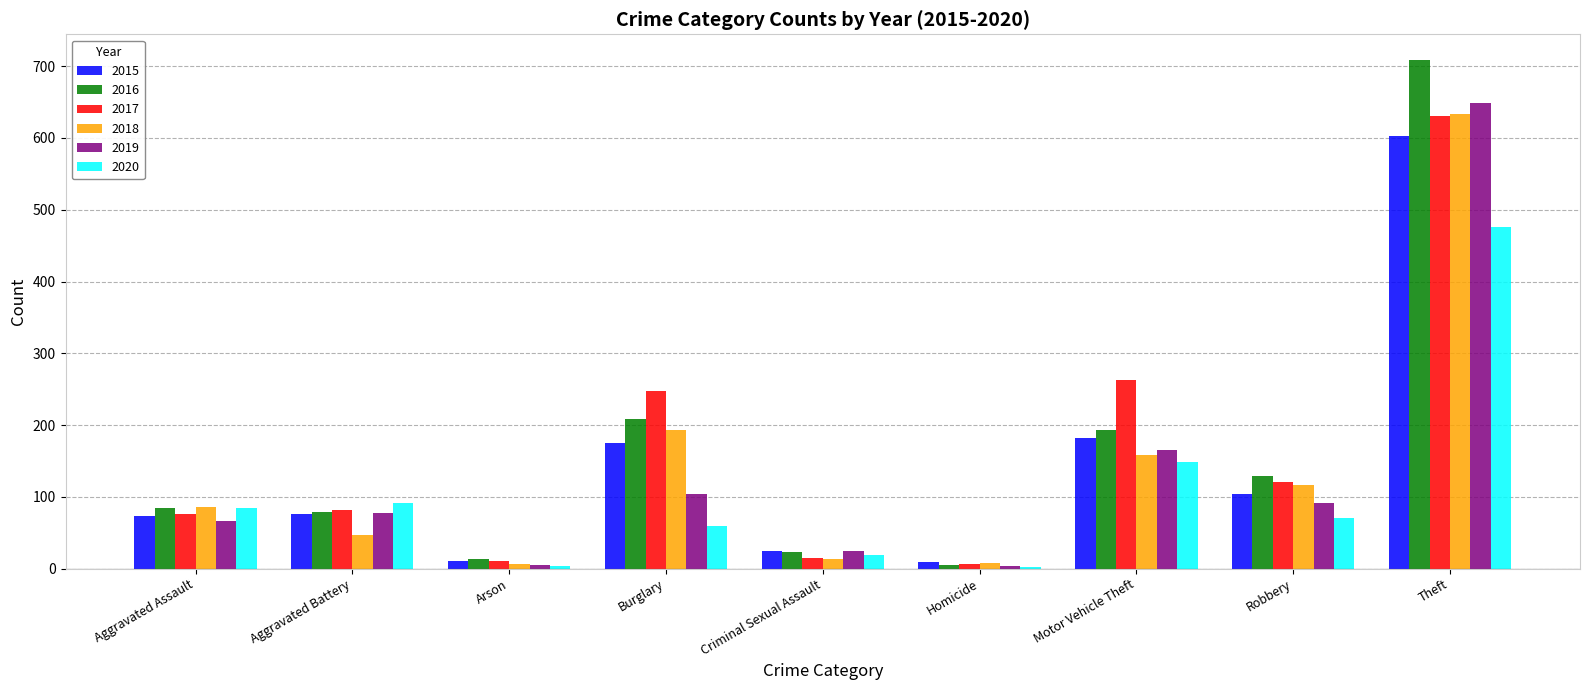

Is the value of 2016 at Motor Vehicle Theft greater than the value of 2019 at Motor Vehicle Theft?

Yes